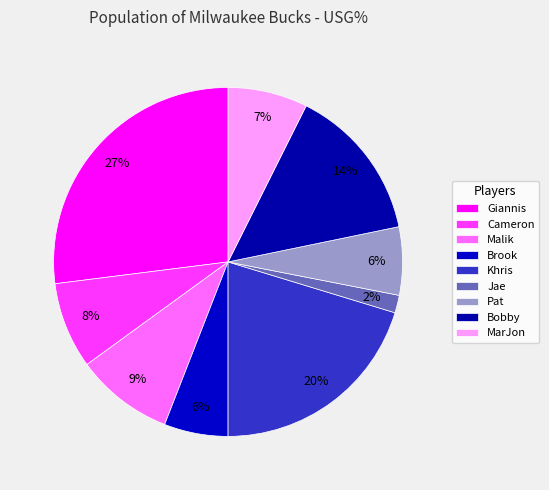

How many slices are in this pie chart?

9